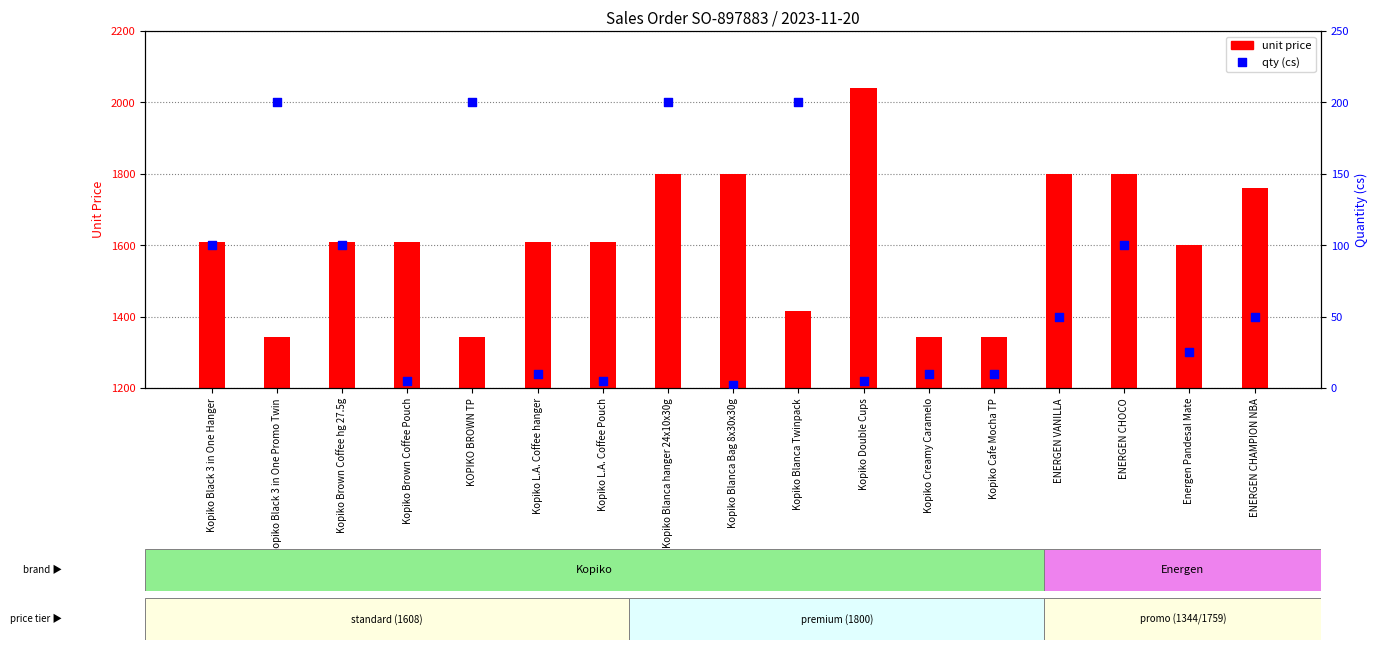

What are all the series names shown in the legend?

unit price, qty (cs)